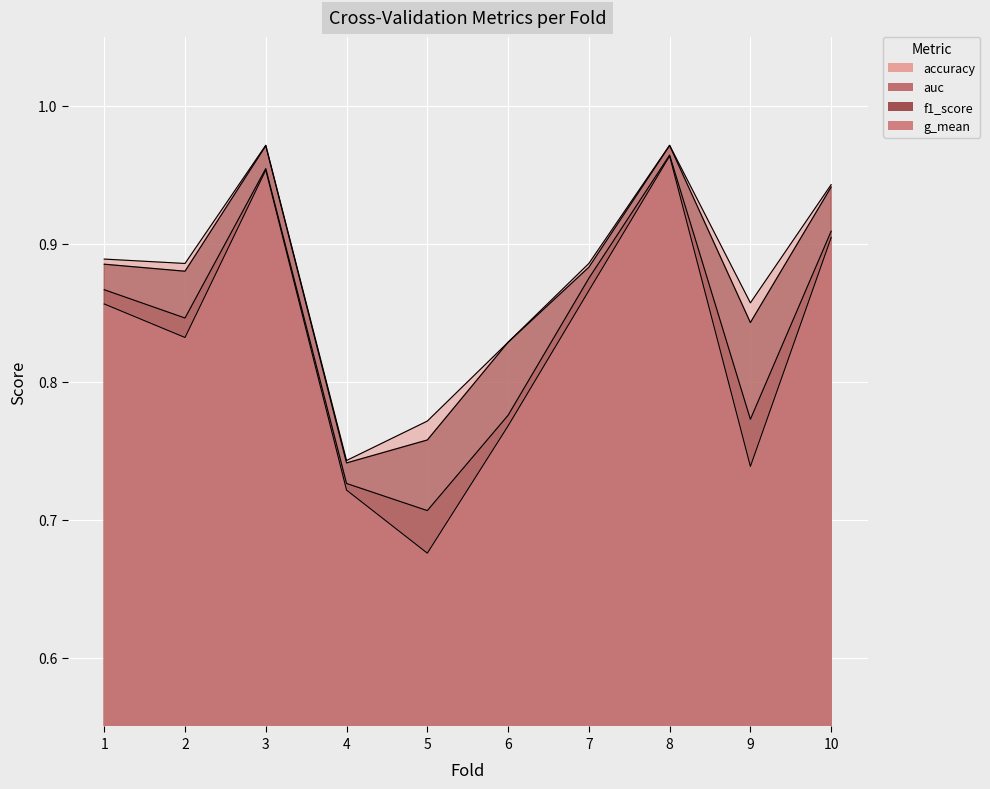

Which category has the highest value in the accuracy series?

3